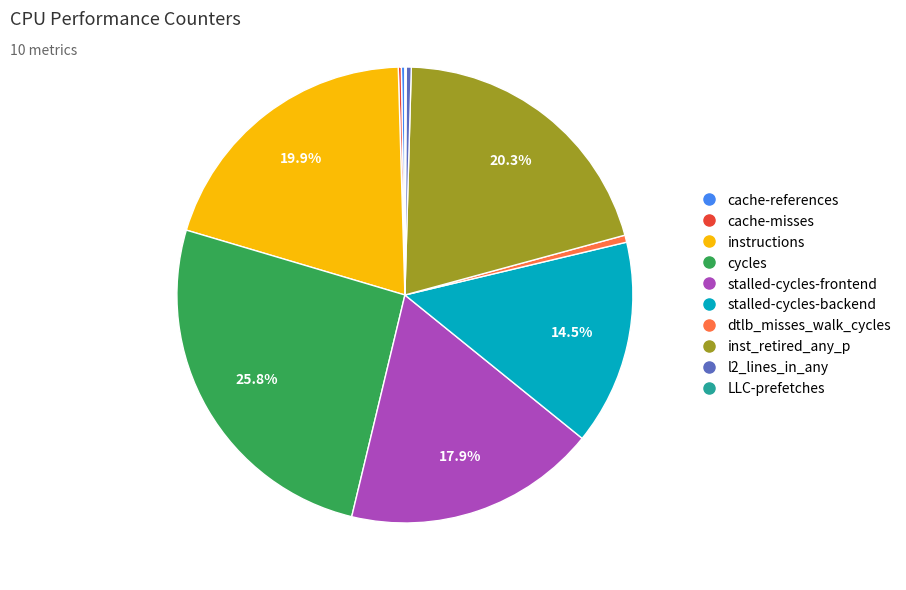

What is the largest slice in the pie chart?

cycles